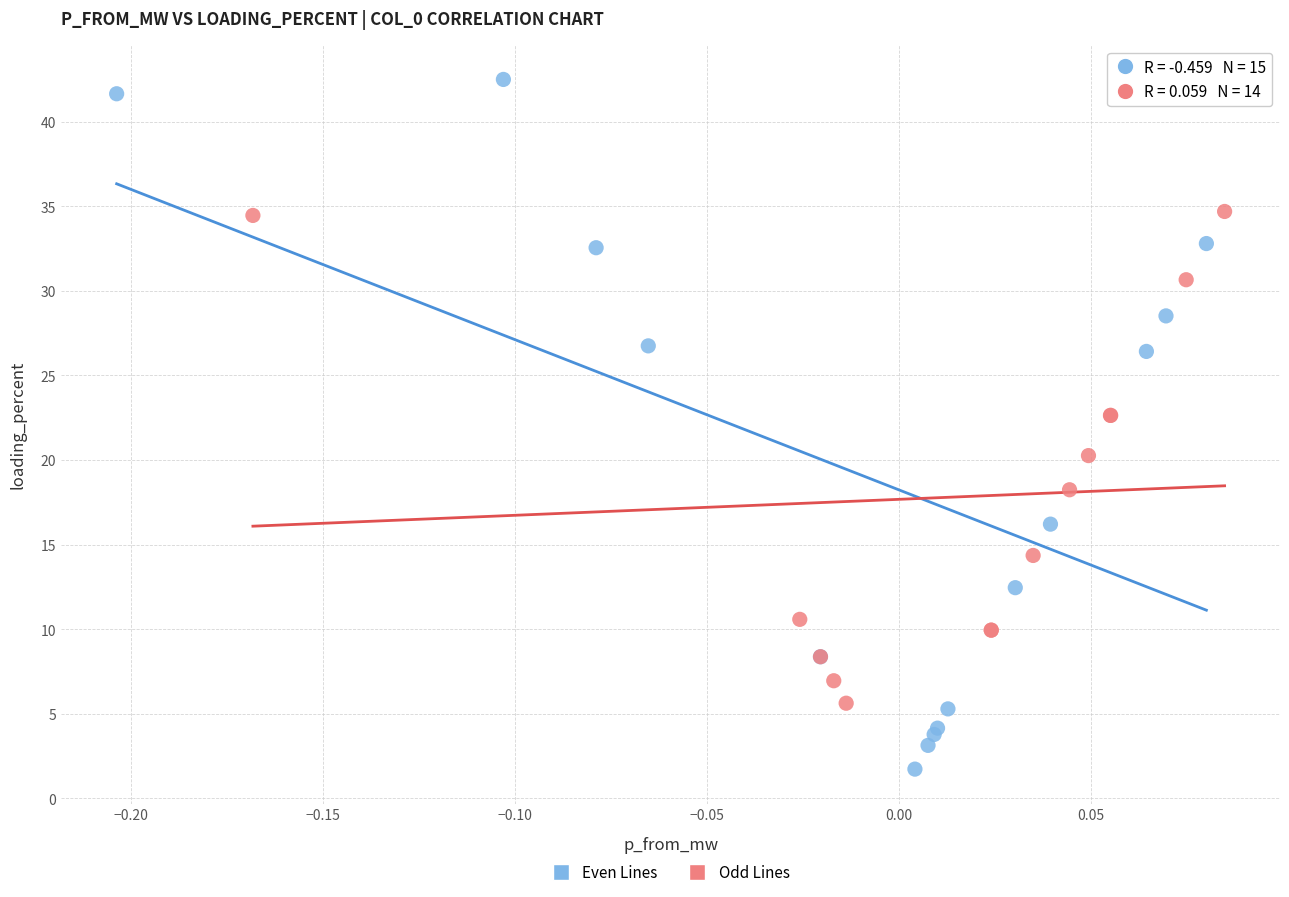

Which series contains the lowest Y value?

Even Lines